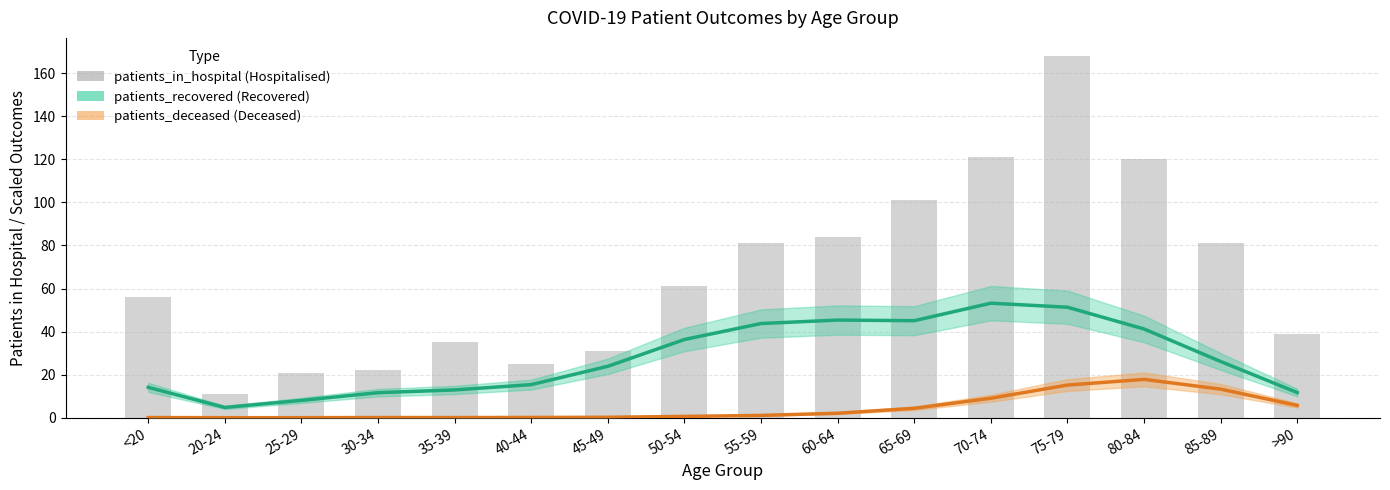

What position from the left is >90?

16